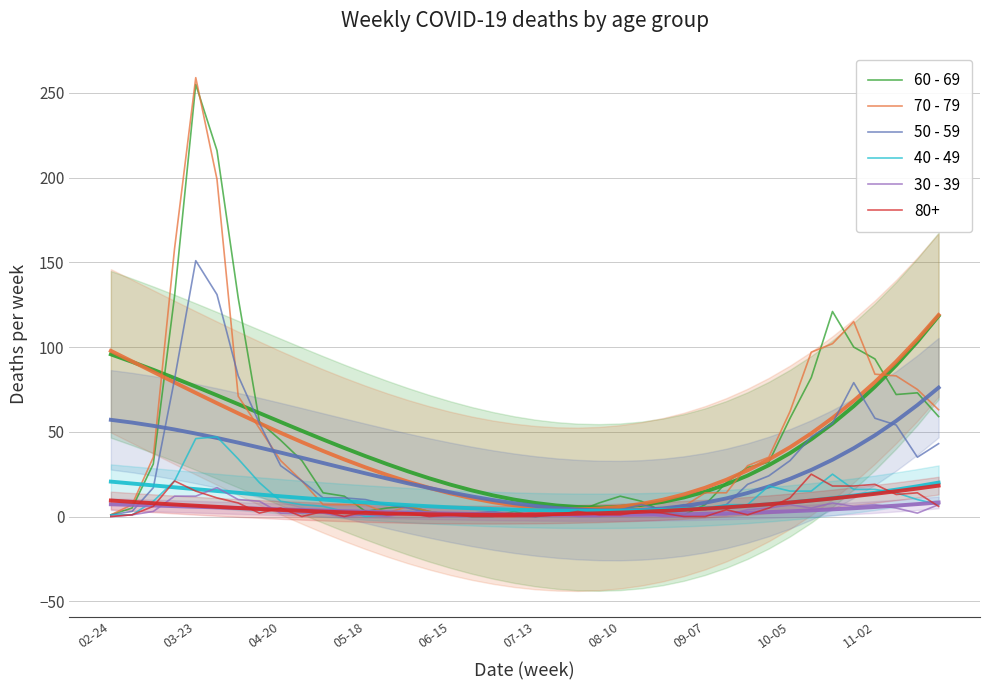

The 60 - 69 series shows 3 at 15. True or false?

True